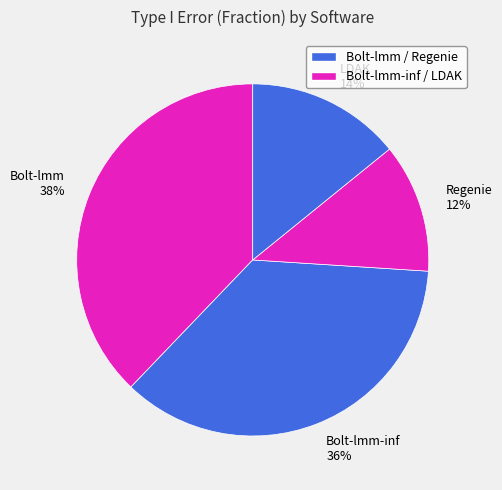

What is the largest slice in the pie chart?

Bolt-lmm 38%